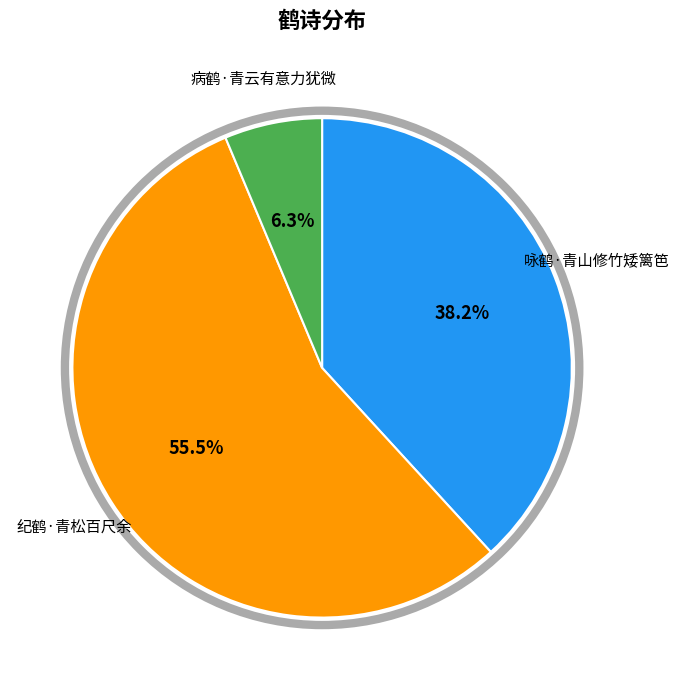

Does any single category account for the majority?

Yes